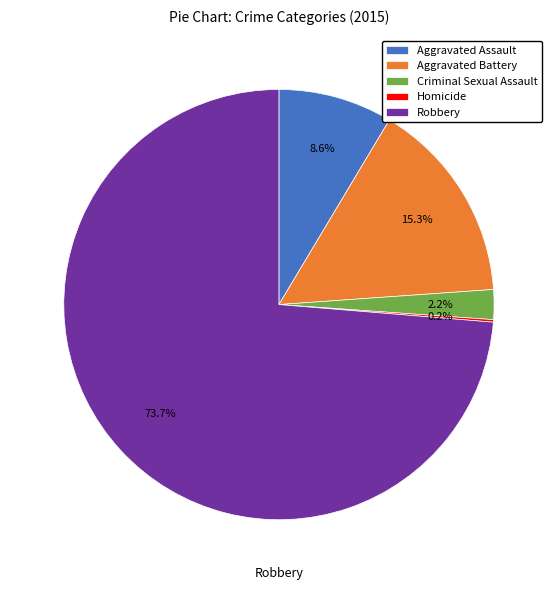

To the nearest percent, what is the average slice percentage?

20%